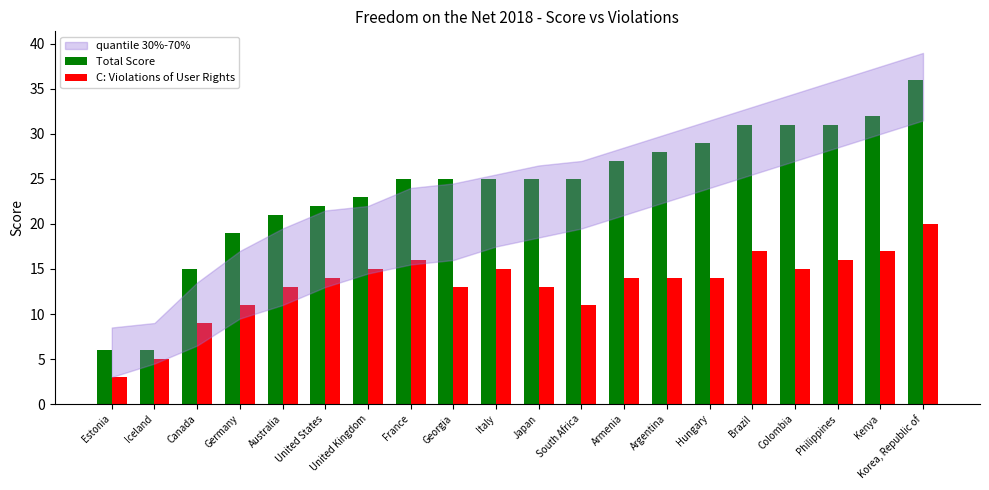

At how many categories does at least one series exceed 17?

17